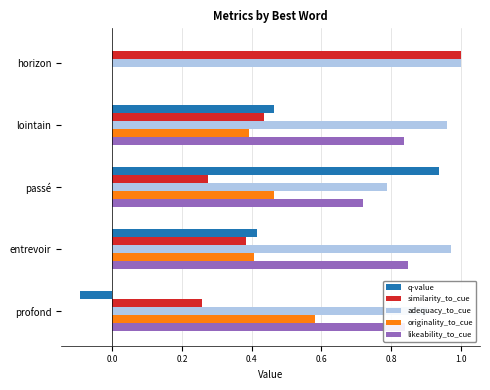

Which series changed the most between lointain and profond?

q-value